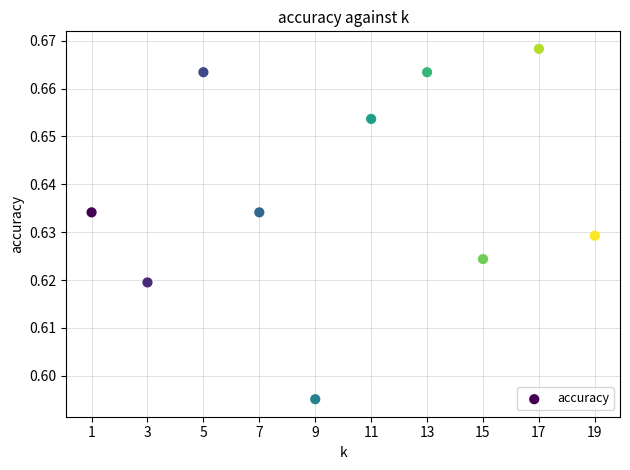

What is the average X value?

10.0